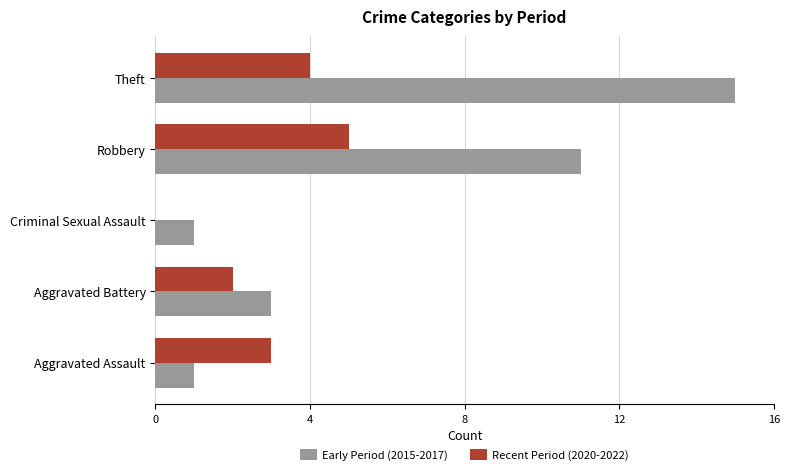

At which category is the sum across all series the highest?

Theft